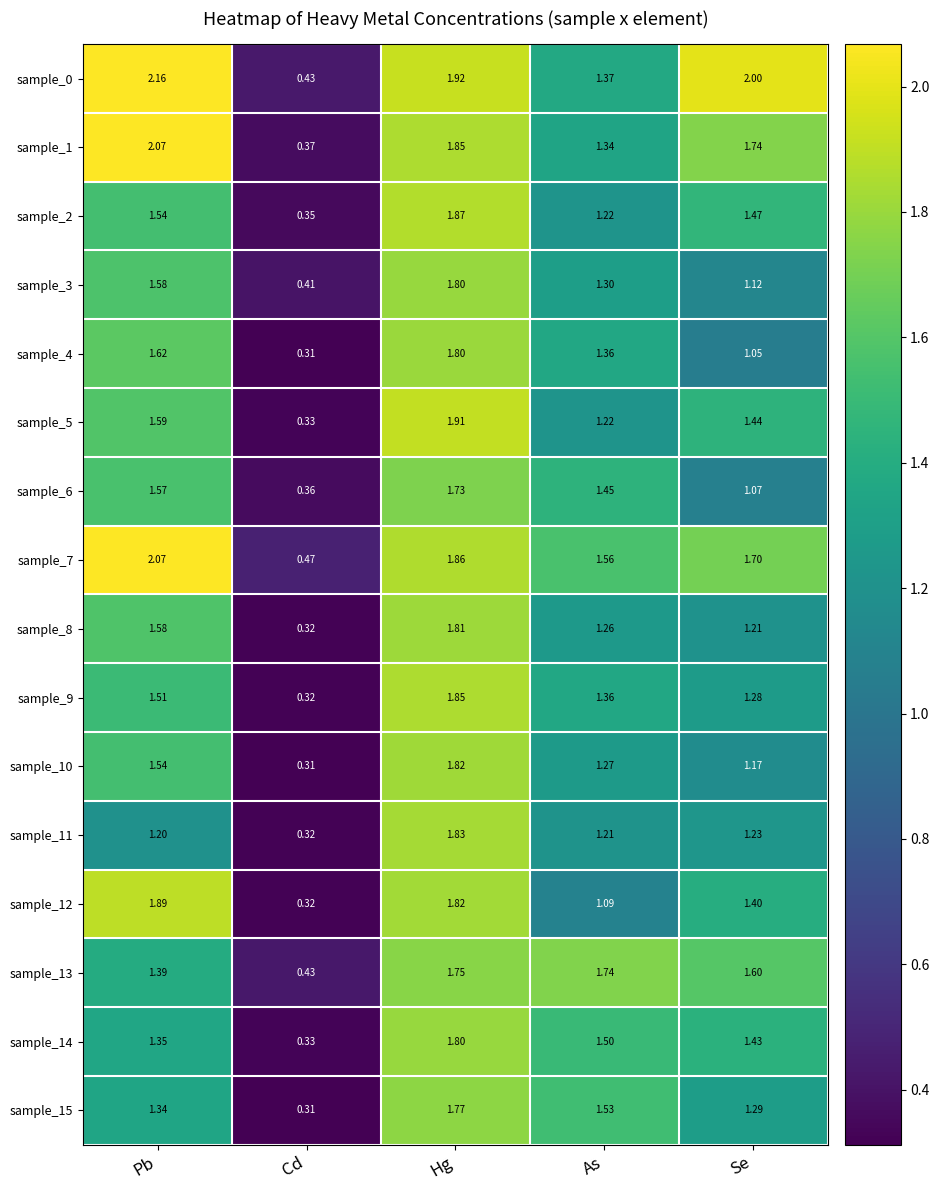

At which label does sample_14 first exceed 1?

Pb